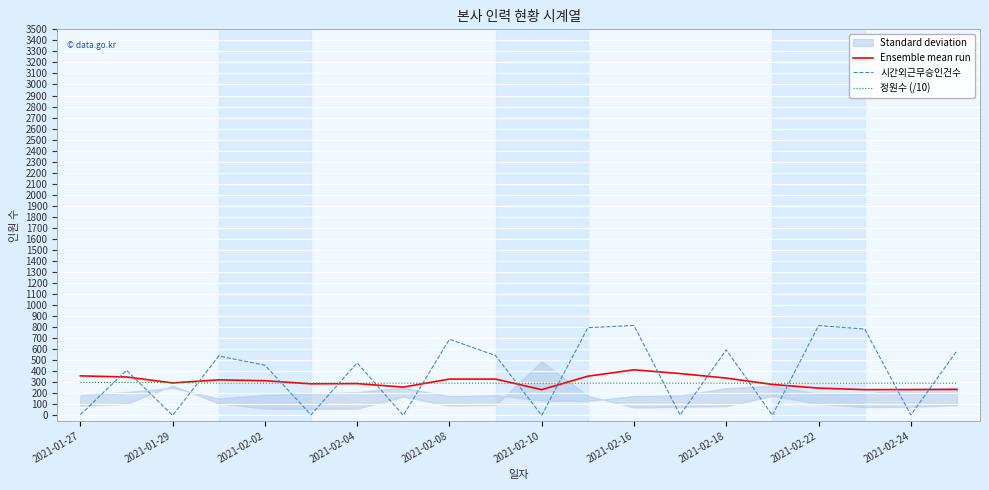

What is the difference between the second highest and minimum values in the 시간외근무승인건수 series?

814.0